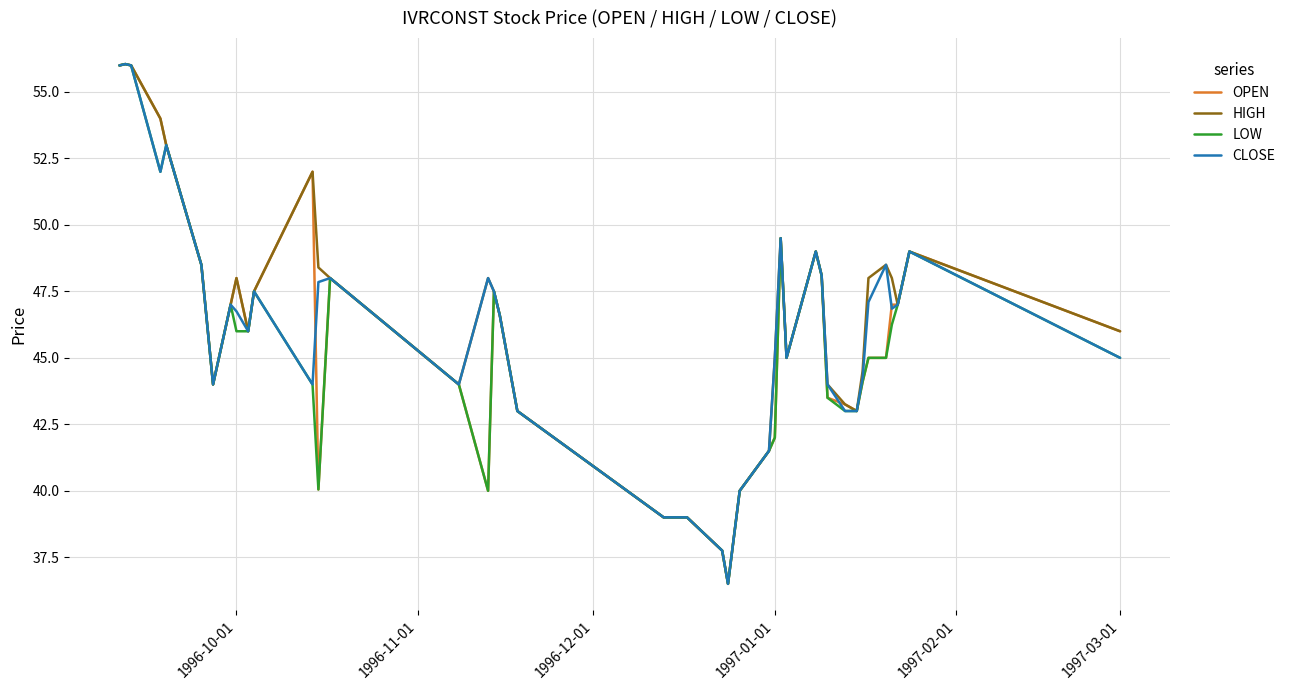

What is the minimum value shown in the chart?

36.5